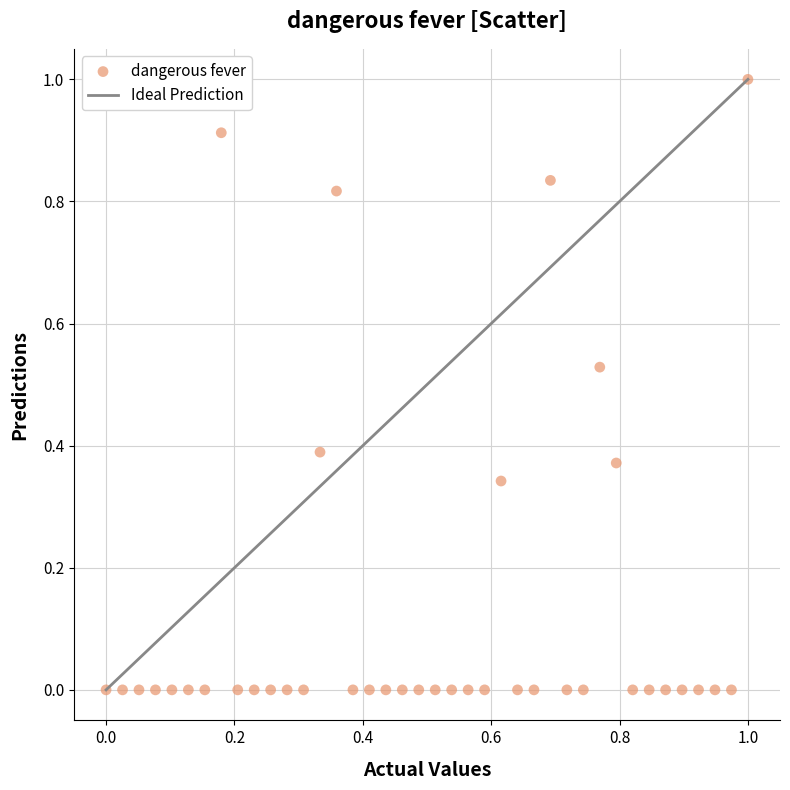

What is the range of X values (max minus min)?

1.0